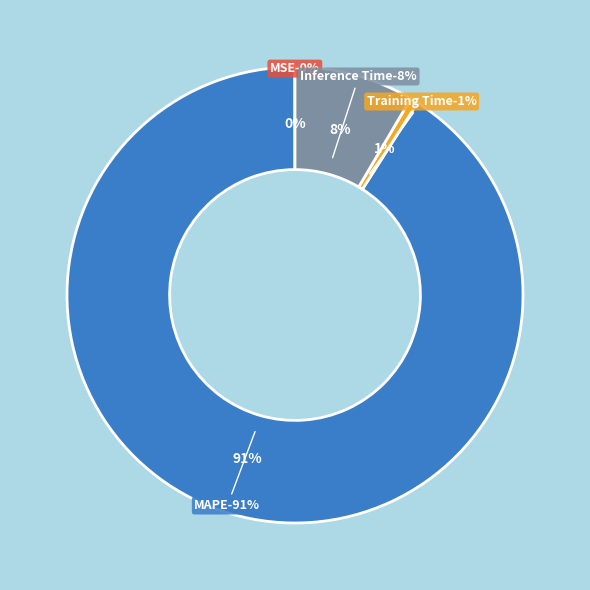

To the nearest percent, what is the difference between the largest and smallest slice percentages?

91%